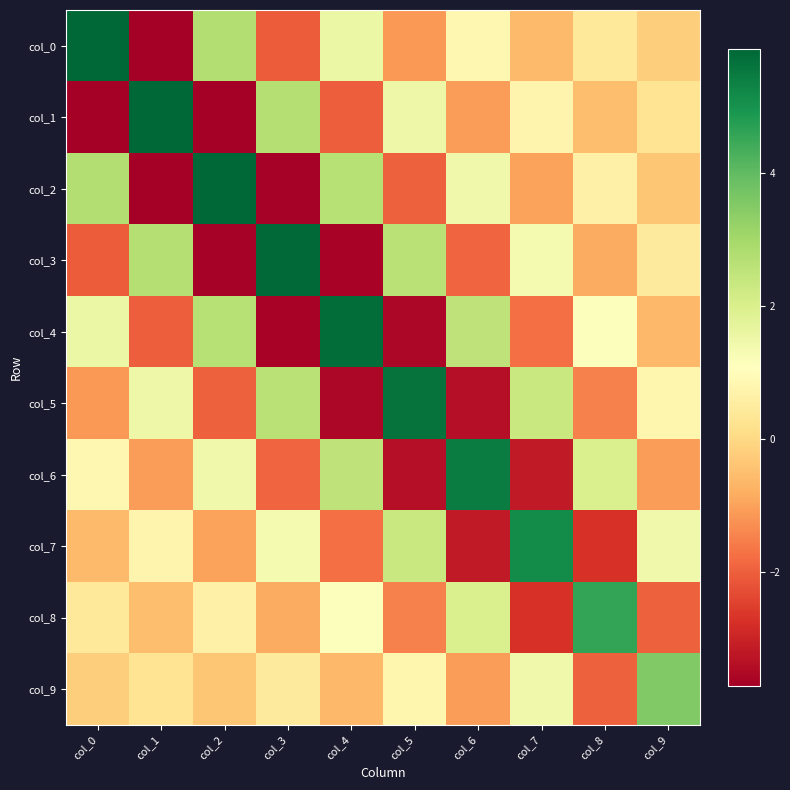

What is the difference between the highest and lowest values at col_4?

9.4